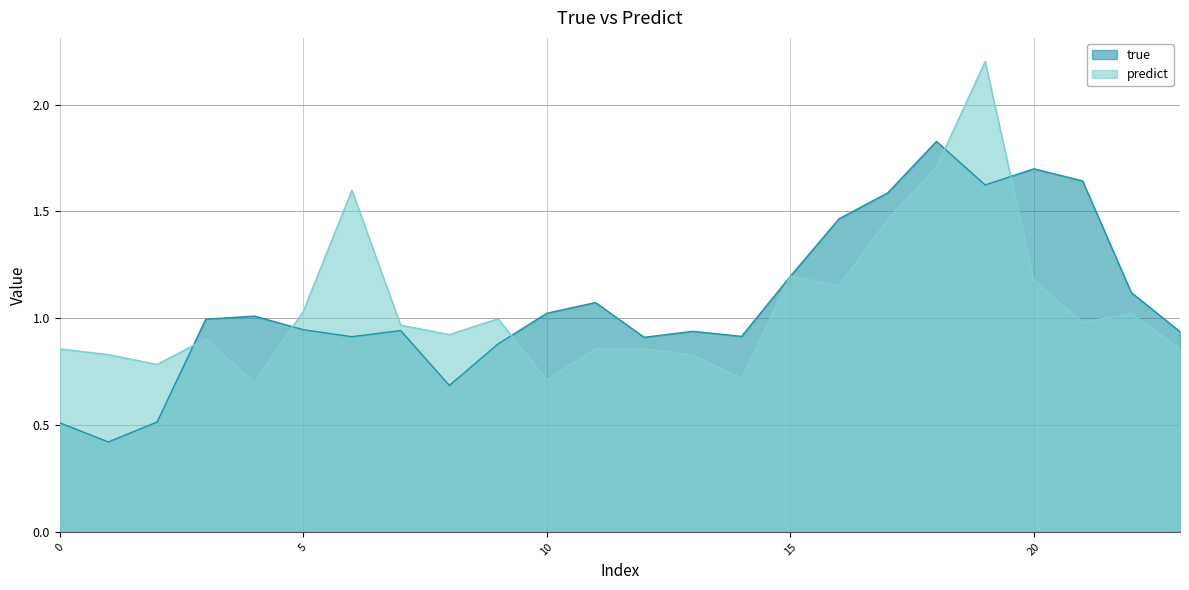

Reading left to right, what are all the values shown in this chart?

true: 0.5	0.4	0.5	1.0	1.0	0.9	0.9	0.9	0.7	0.9	1.0	1.1	0.9	0.9	0.9	1.2	1.5	1.6	1.8	1.6	1.7	1.6	1.1	0.9
predict: 0.9	0.8	0.8	0.9	0.7	1.0	1.6	1.0	0.9	1.0	0.7	0.9	0.9	0.8	0.7	1.2	1.2	1.5	1.7	2.2	1.2	1.0	1.0	0.9